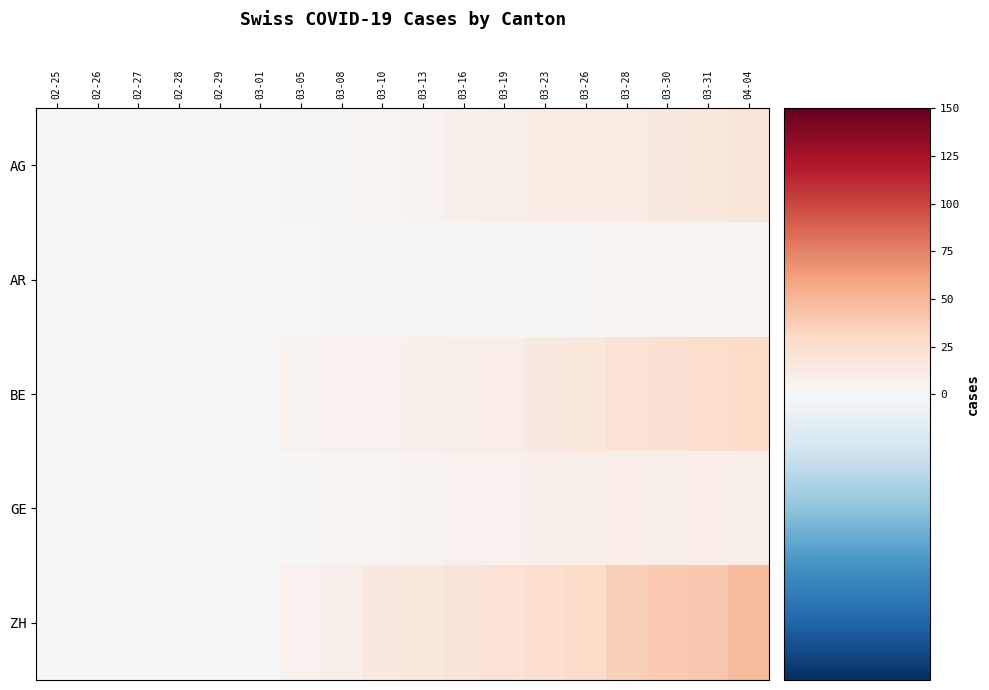

At how many categories does at least one series exceed 29?

4